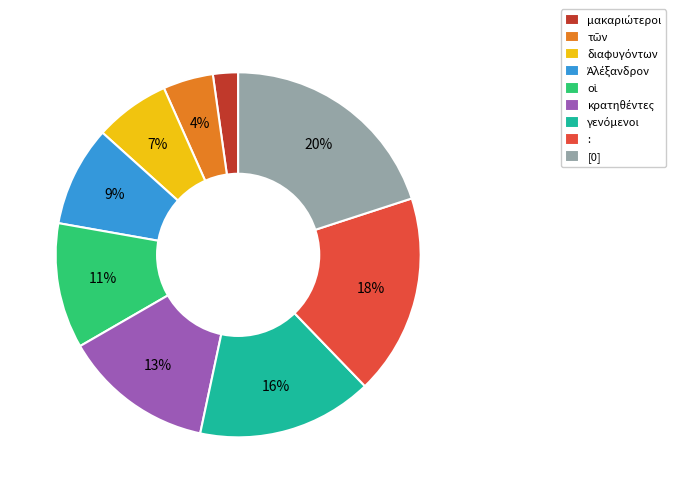

To the nearest percent, what is the average slice percentage?

11%